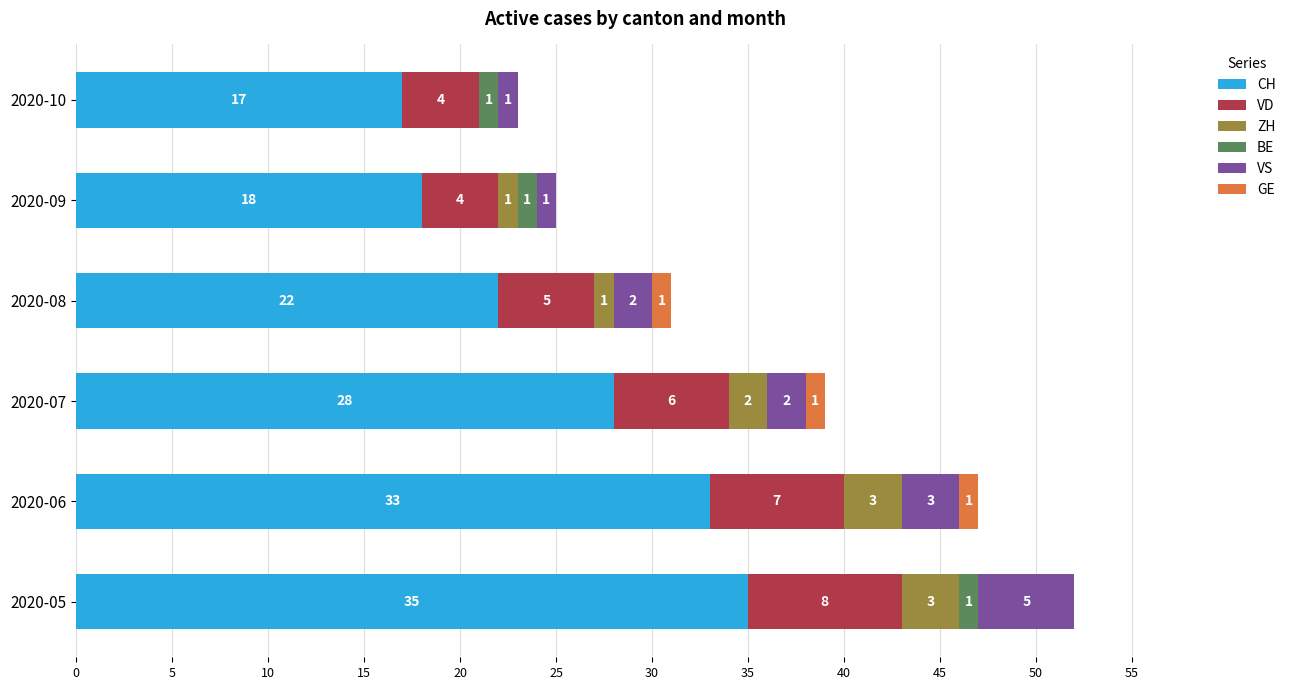

At which category is the sum across all series the highest?

2020-05